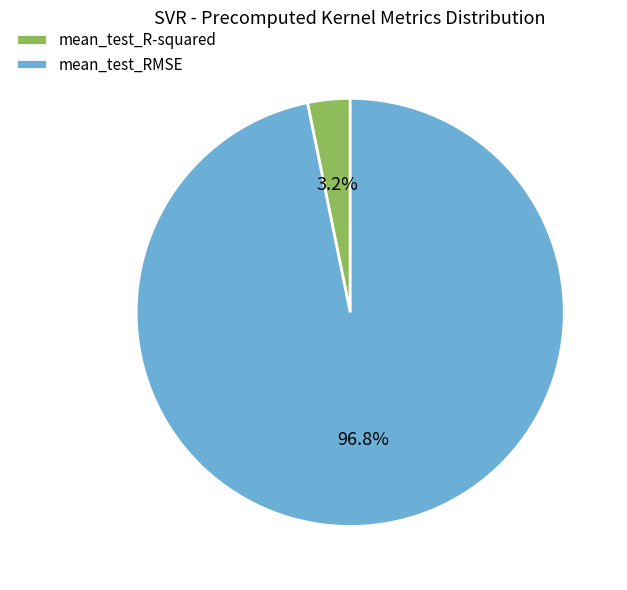

Between mean_test_R-squared and mean_test_RMSE, which is larger?

mean_test_RMSE